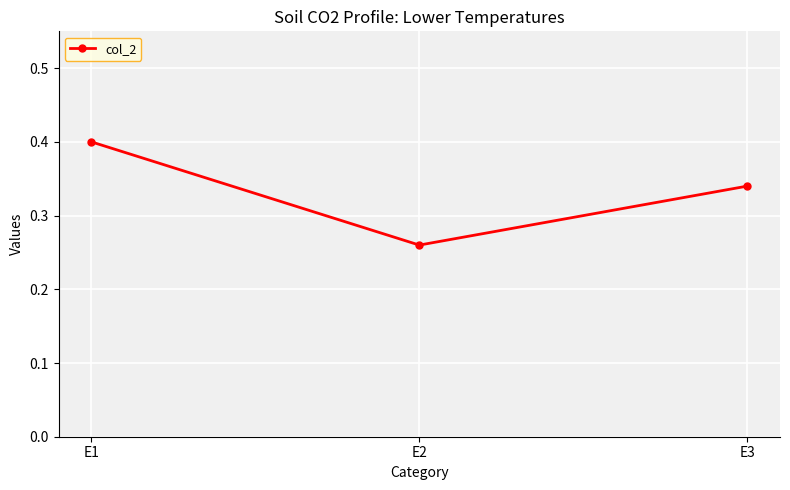

Is this an area chart (filled region under the line)?

No